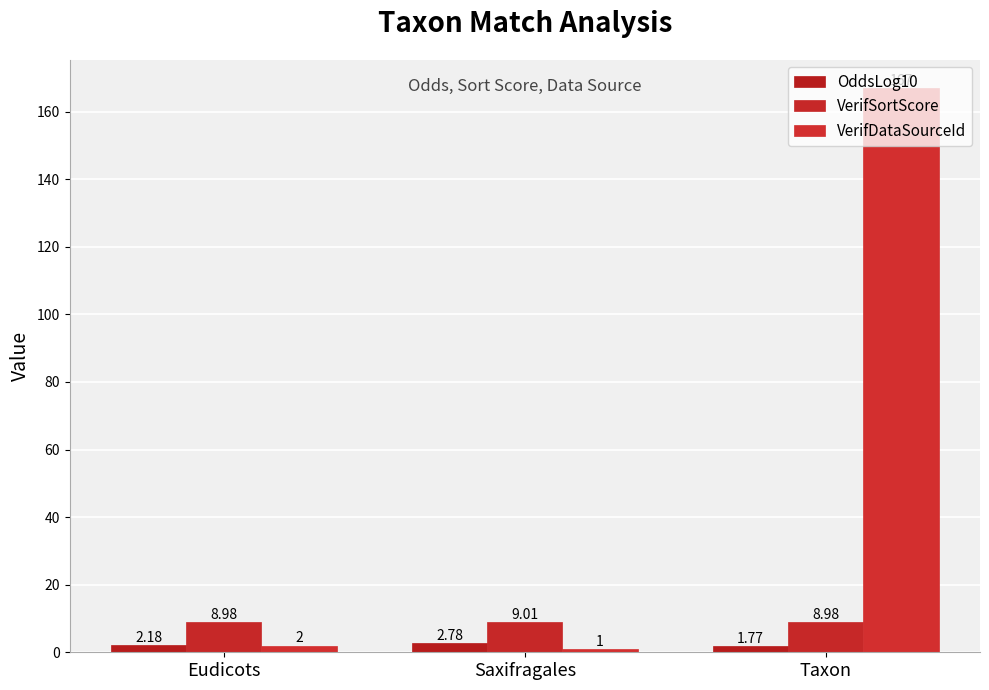

How many data points does each series have?

3